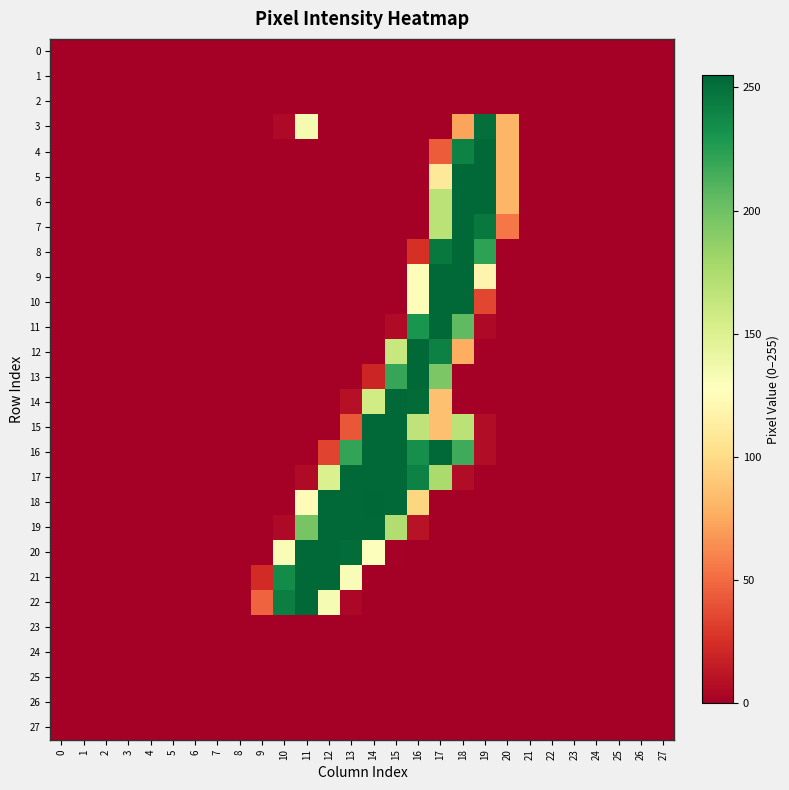

At how many categories does at least one series exceed 89?

10